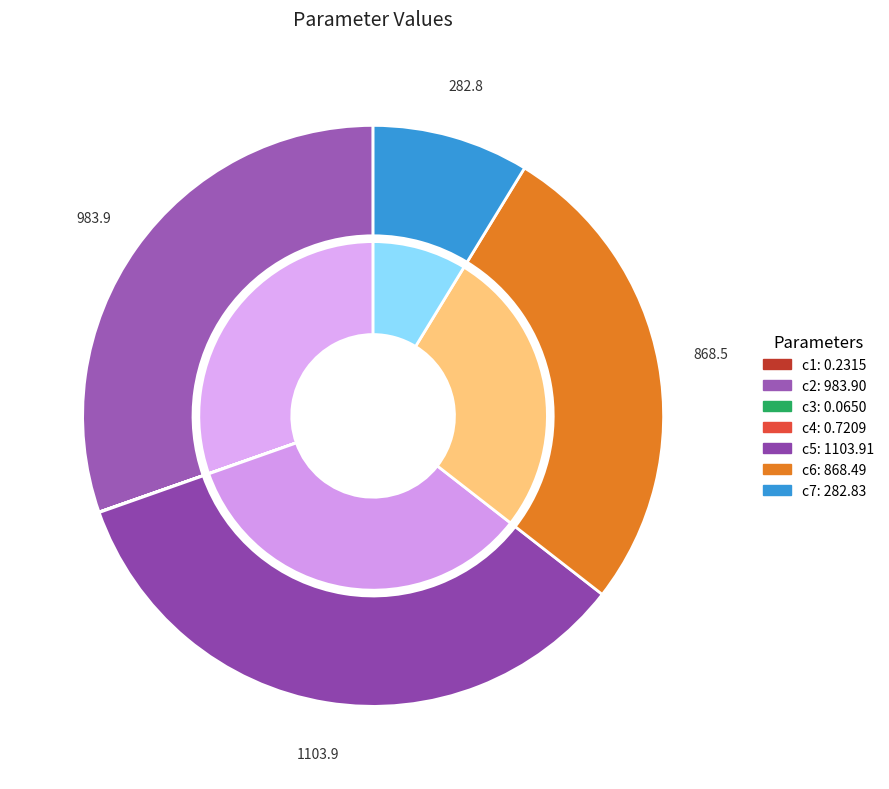

Which category has the smallest portion of the pie?

c3